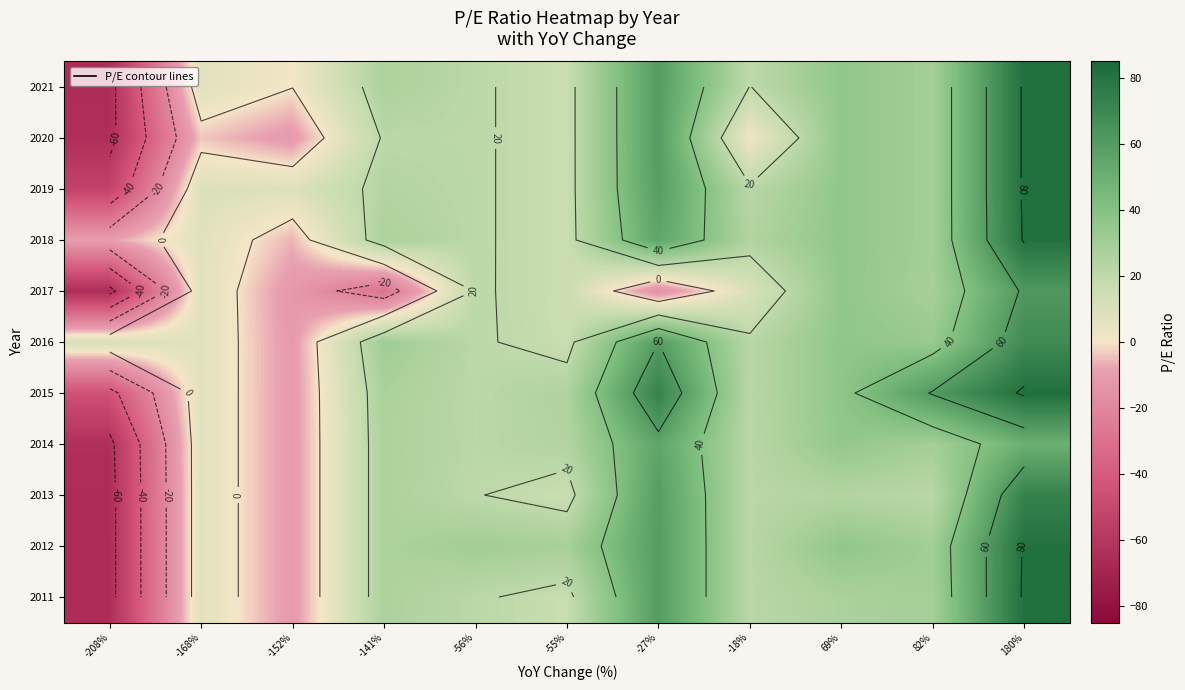

How many data points in 2021 are above 21?

6